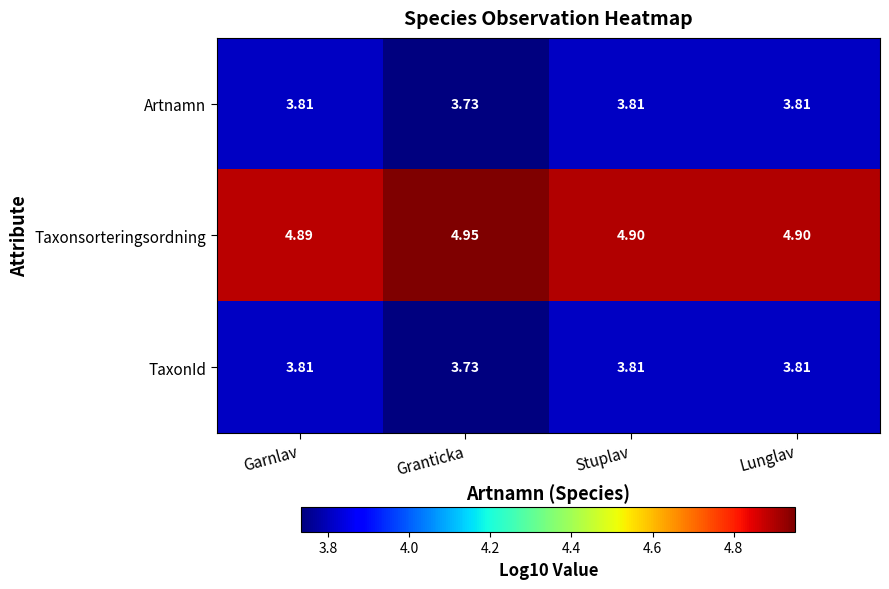

Where is Artnamn nearest to the value 3?

Granticka